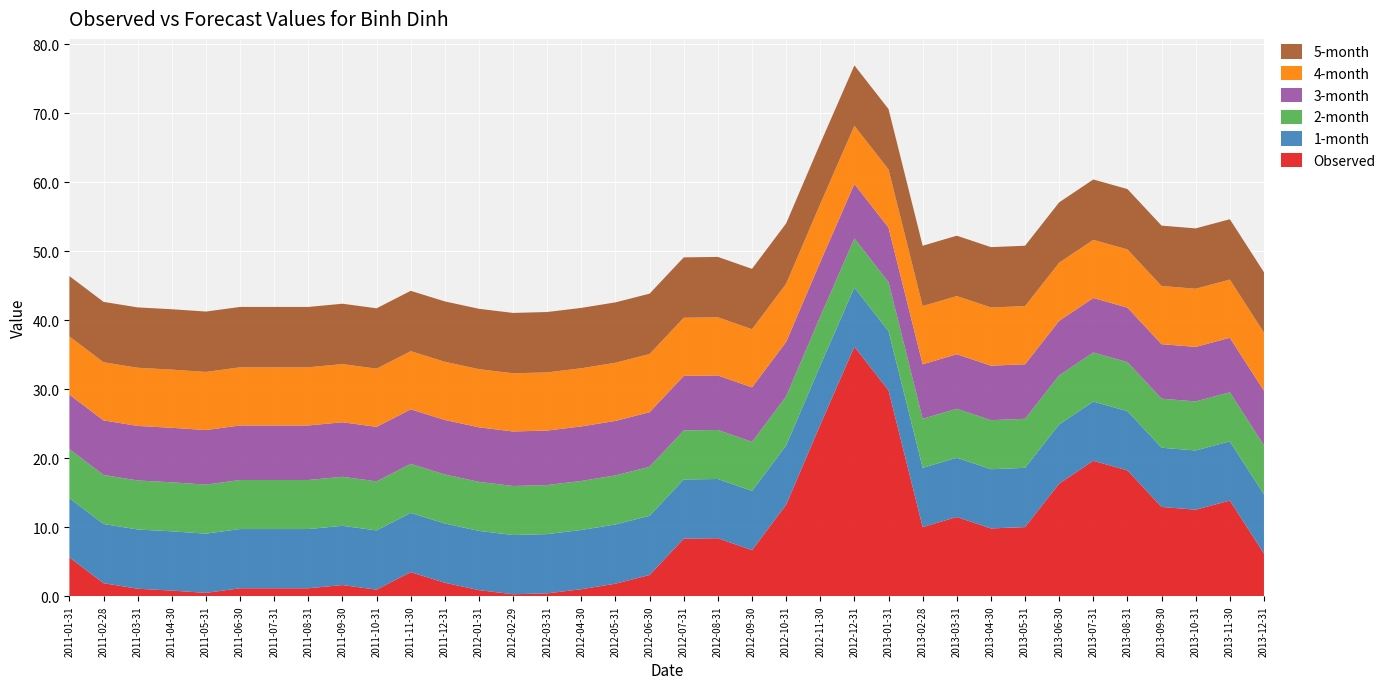

Reading left to right, list all the values displayed in this chart.

Observed: 5.6	1.9	1.1	0.8	0.5	1.1	1.1	1.1	1.6	0.9	3.5	1.9	0.9	0.3	0.4	1.0	1.8	3.1	8.3	8.4	6.7	13.2	24.8	36.1	29.8	10.0	11.5	9.8	10.0	16.3	19.6	18.2	12.9	12.5	13.8	6.2
1-month: 8.6	8.6	8.6	8.6	8.6	8.6	8.6	8.6	8.6	8.6	8.6	8.6	8.6	8.6	8.6	8.6	8.6	8.6	8.6	8.6	8.6	8.6	8.6	8.6	8.6	8.6	8.6	8.6	8.6	8.6	8.6	8.6	8.6	8.6	8.6	8.6
2-month: 7.1	7.1	7.1	7.1	7.1	7.1	7.1	7.1	7.1	7.1	7.1	7.1	7.1	7.1	7.1	7.1	7.1	7.1	7.1	7.1	7.1	7.1	7.1	7.1	7.1	7.1	7.1	7.1	7.1	7.1	7.1	7.1	7.1	7.1	7.1	7.1
3-month: 7.9	7.9	7.9	7.9	7.9	7.9	7.9	7.9	7.9	7.9	7.9	7.9	7.9	7.9	7.9	7.9	7.9	7.9	7.9	7.9	7.9	7.9	7.9	7.9	7.9	7.9	7.9	7.9	7.9	7.9	7.9	7.9	7.9	7.9	7.9	7.9
4-month: 8.4	8.4	8.4	8.4	8.4	8.4	8.4	8.4	8.4	8.4	8.4	8.4	8.4	8.4	8.4	8.4	8.4	8.4	8.4	8.4	8.4	8.4	8.4	8.4	8.4	8.4	8.4	8.4	8.4	8.4	8.4	8.4	8.4	8.4	8.4	8.4
5-month: 8.7	8.7	8.7	8.7	8.7	8.7	8.7	8.7	8.7	8.7	8.7	8.7	8.7	8.7	8.7	8.7	8.7	8.7	8.7	8.7	8.7	8.7	8.7	8.7	8.7	8.7	8.7	8.7	8.7	8.7	8.7	8.7	8.7	8.7	8.7	8.7